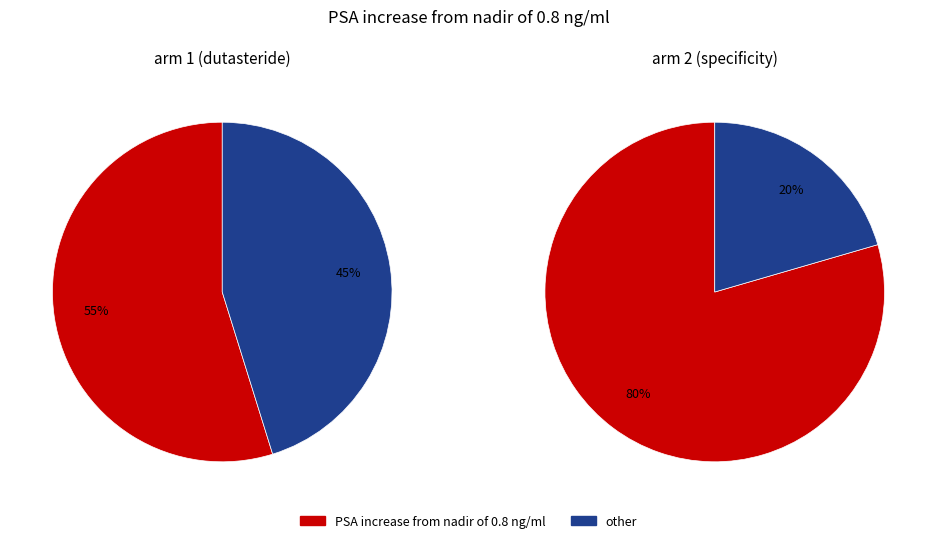

Does PSA increase from nadir of 0.8 ng/ml represent more than half of the total?

Yes